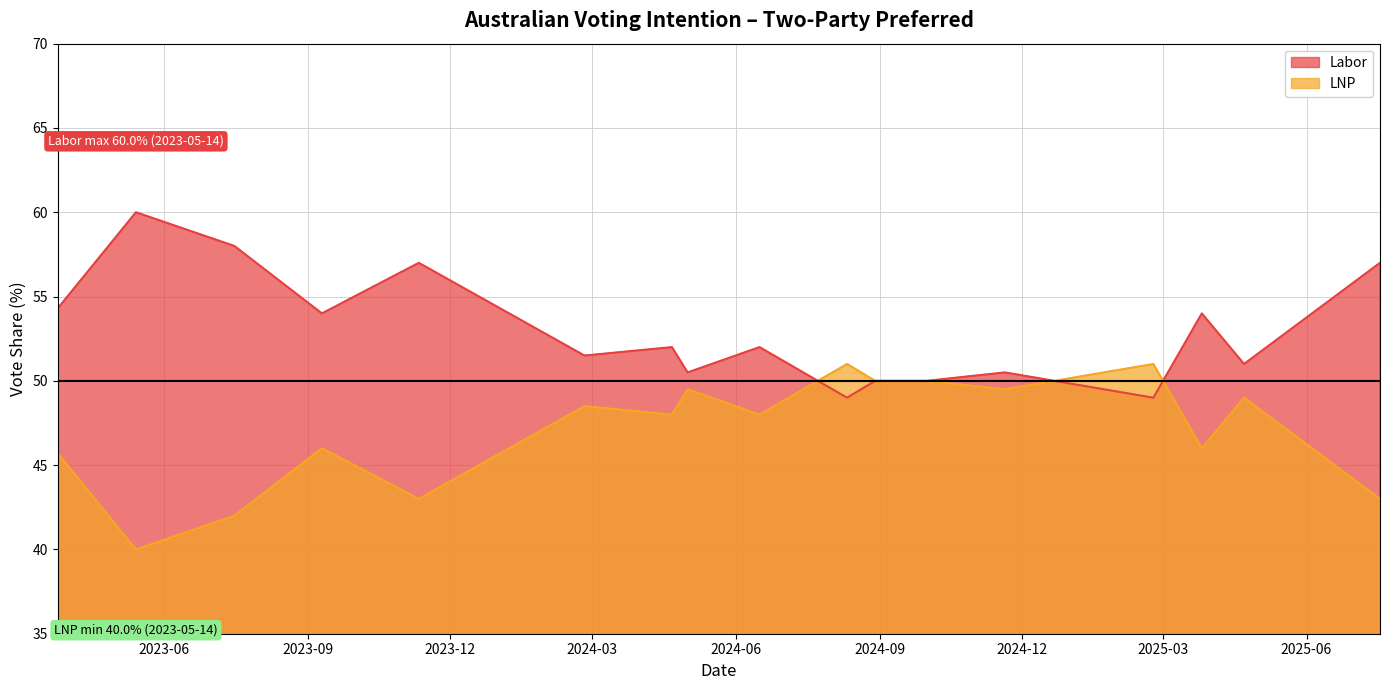

What is the sum of all LNP values?

800.2